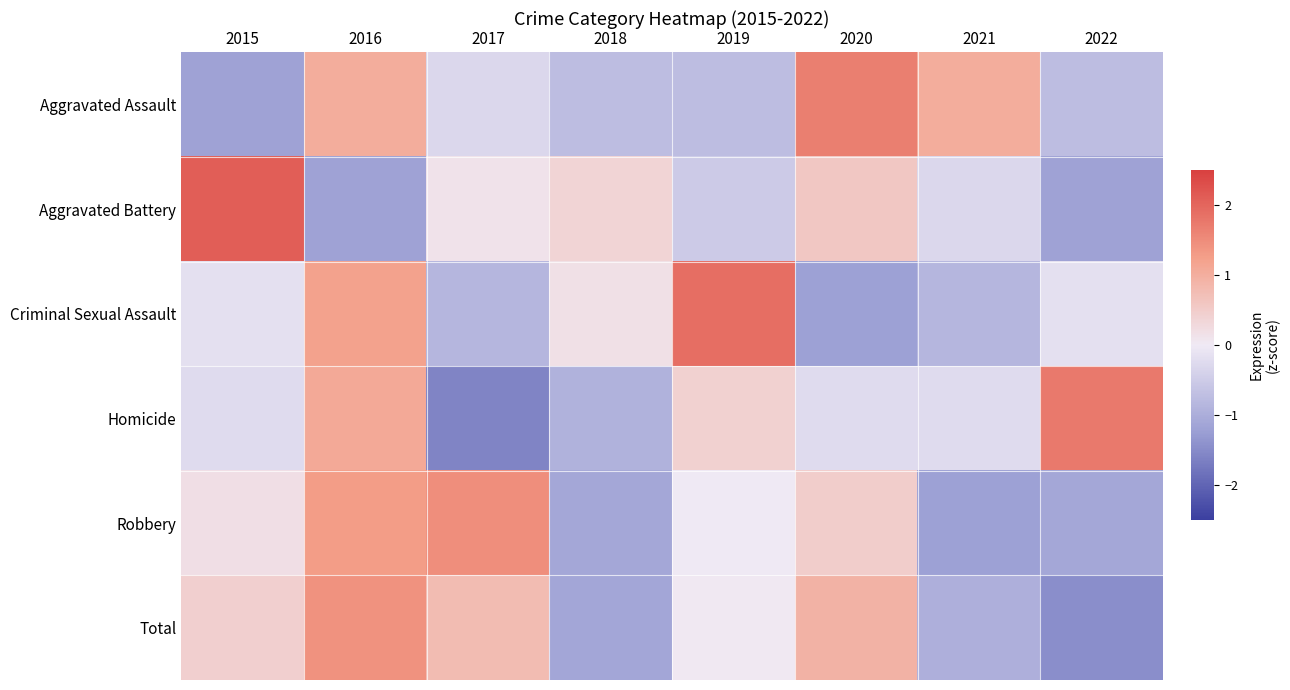

At how many categories does at least one series exceed 1?

7